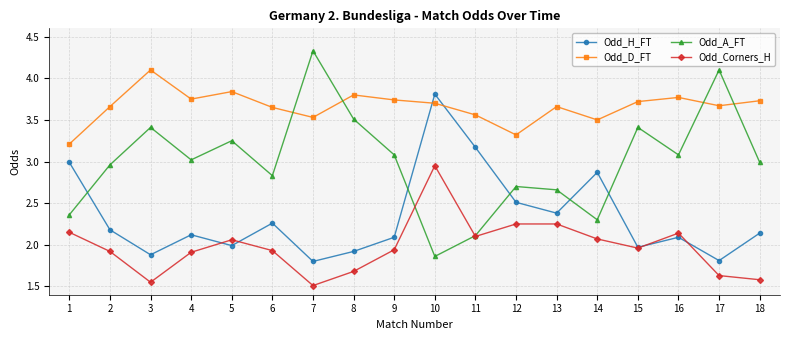

Is it true that Odd_H_FT equals 1.3 at 15?

False